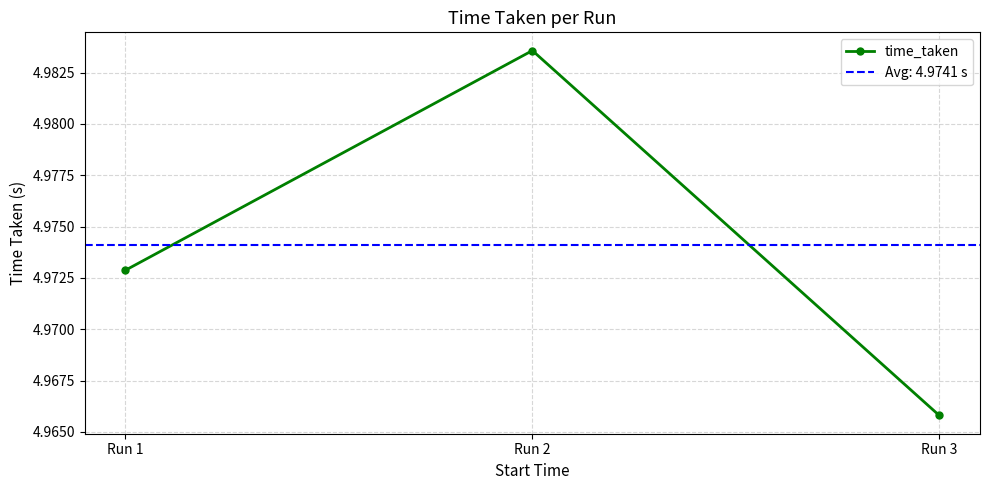

List the labels in order of value, largest first.

Run 2, Run 1, Run 3